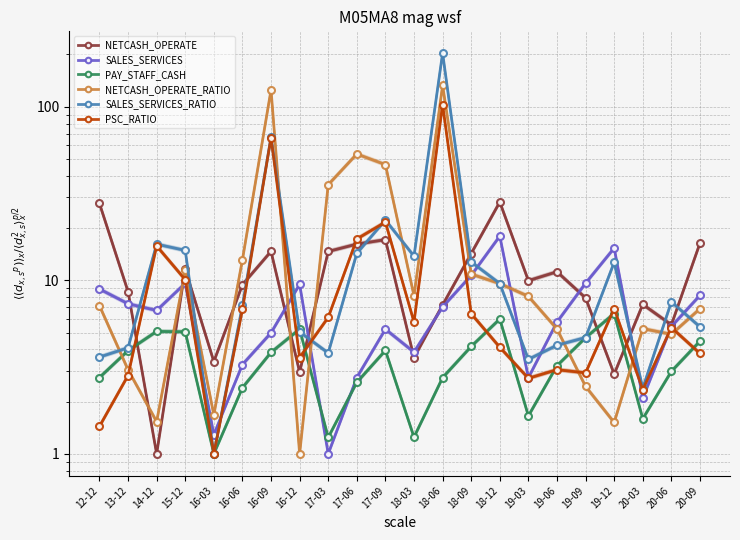

What is the total value across all series at 12-12?

51.6